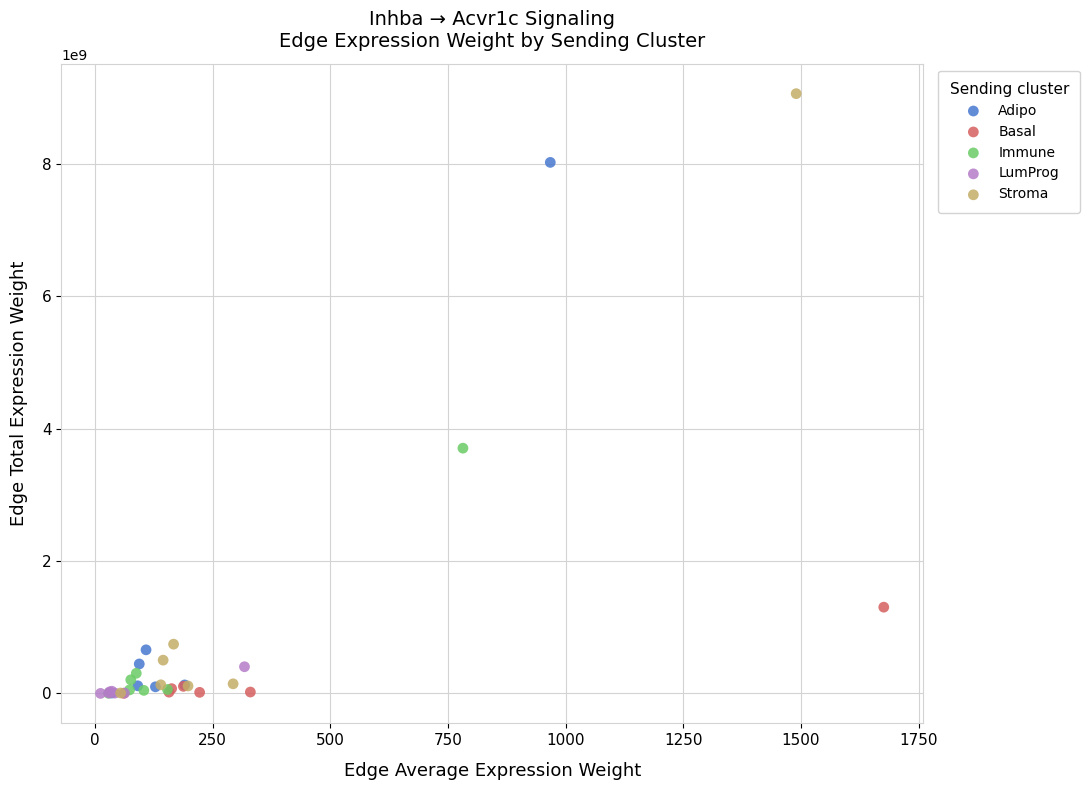

Which series contains the highest Y value?

Stroma